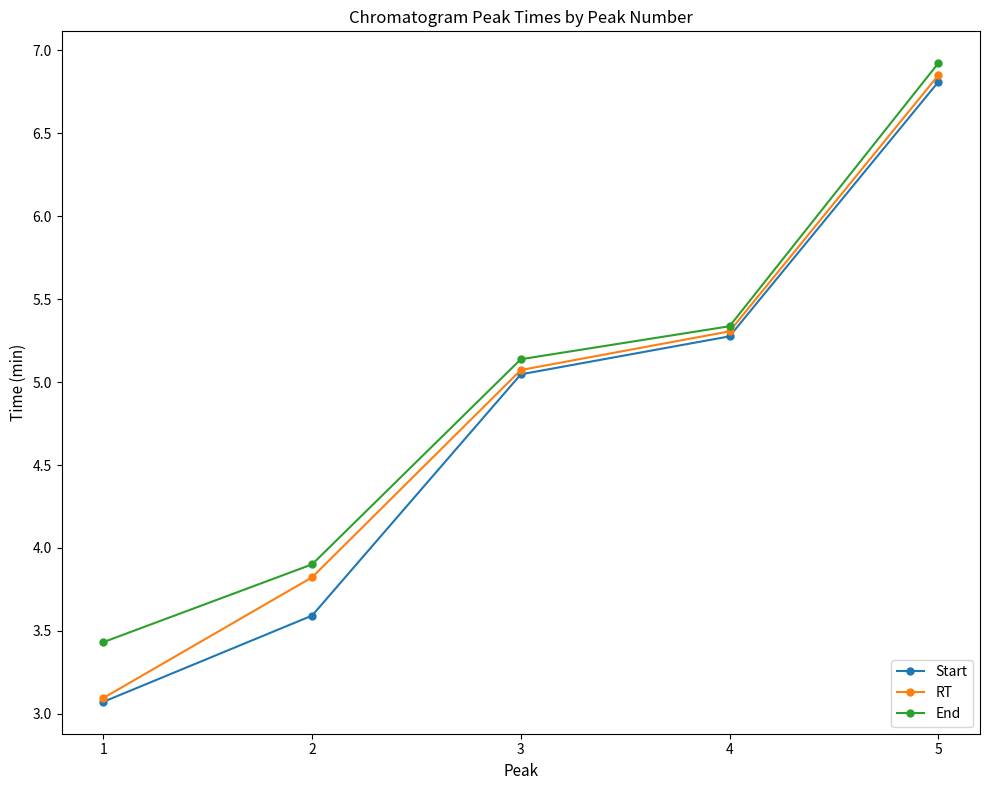

Where does the RT series first go above 5?

3